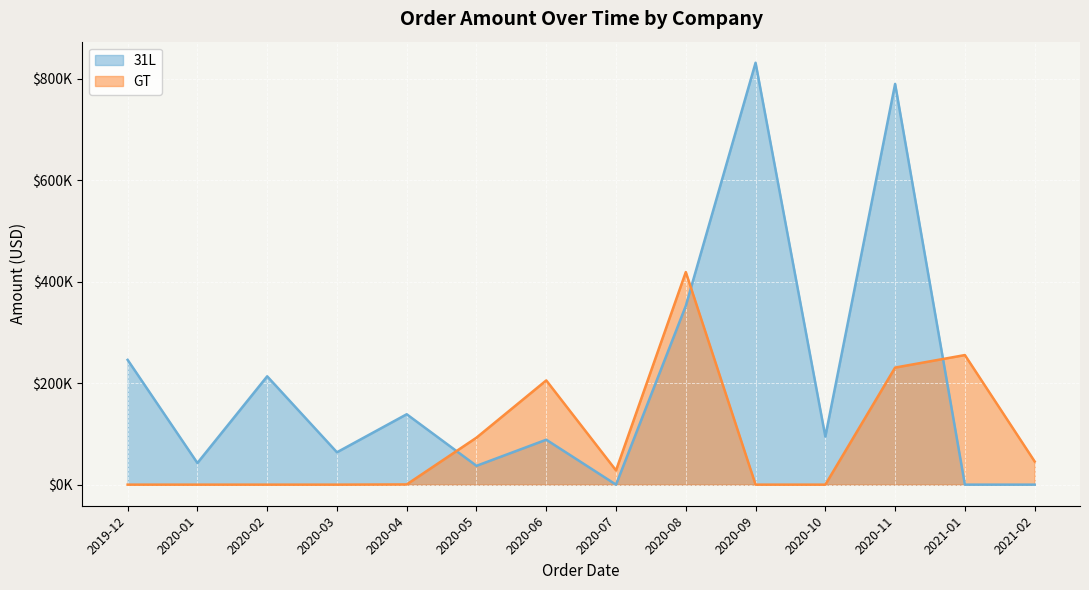

Does the chart display data point markers on the line(s)?

No